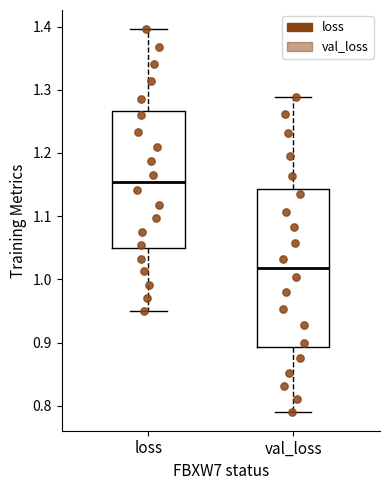

Where does the median line of the box for val_loss sit on the y-axis? The values are not printed on the chart, so give them approximately, as read against the axis.

1.02